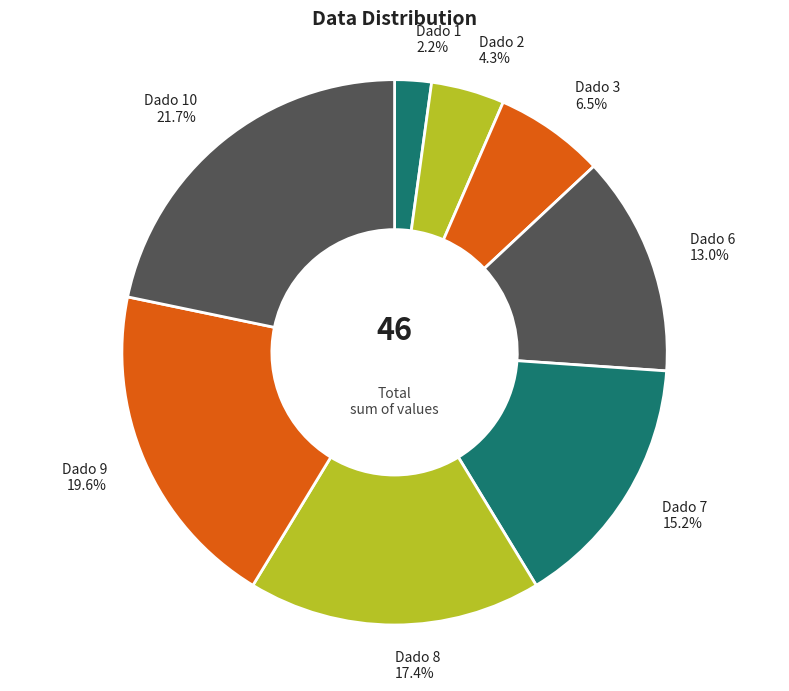

Is there any slice that represents more than half of the pie?

No